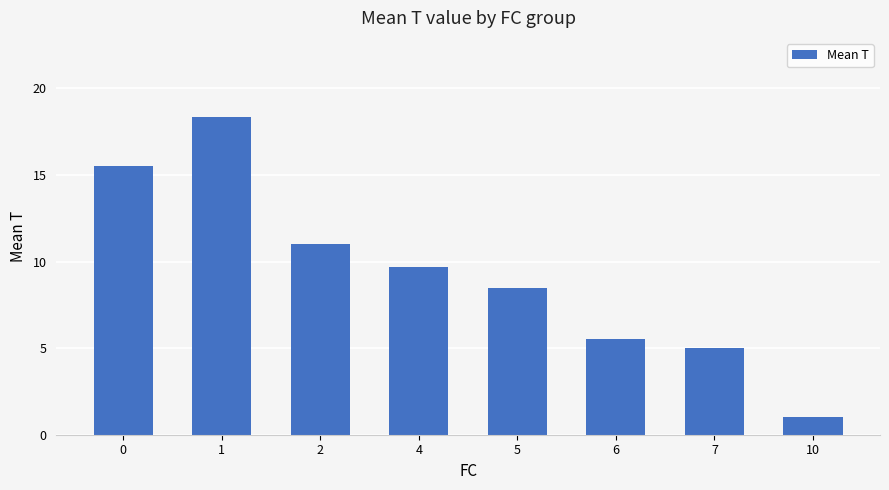

What is the sum of the values at 1 and 0?

33.8